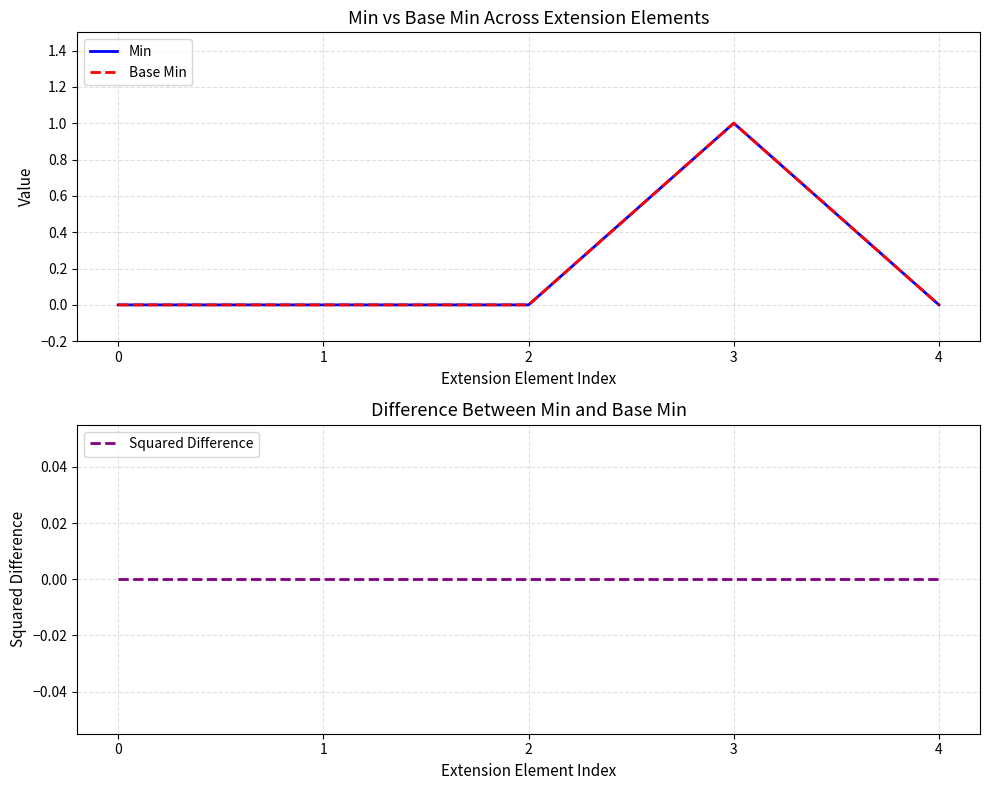

What is the sum of all Base Min values?

1